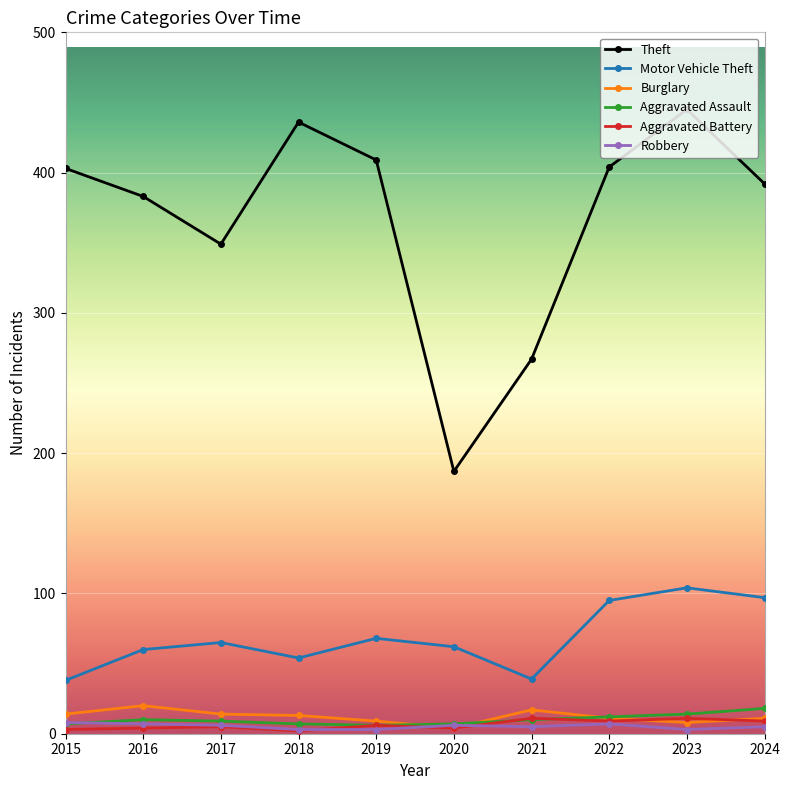

Does the chart have visible grid lines?

Yes